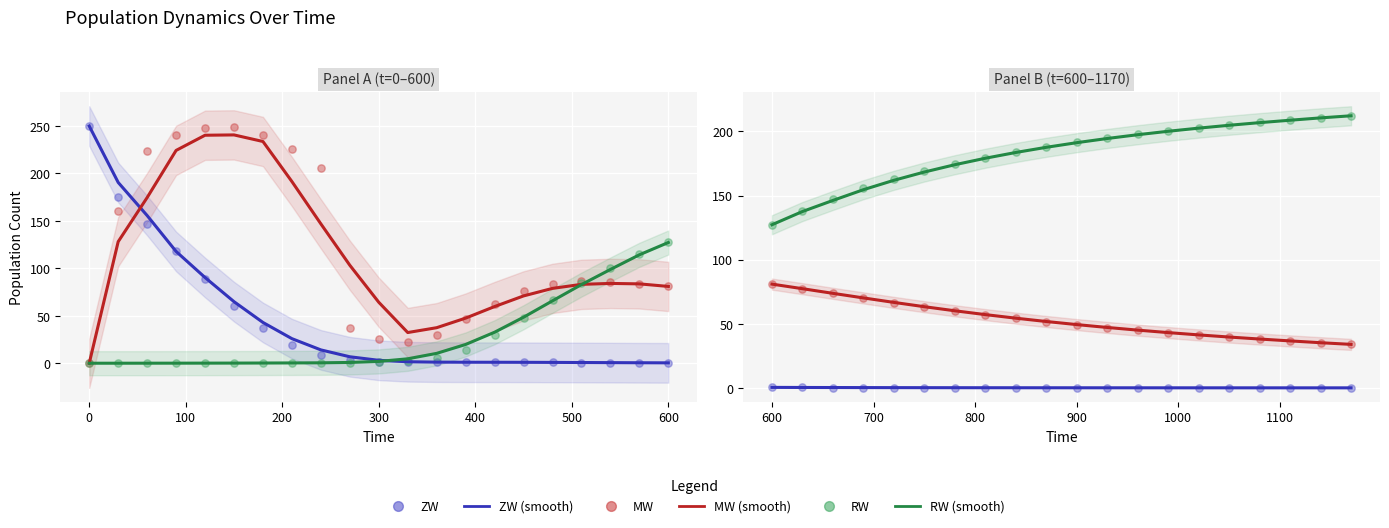

Which series has the largest total across all categories?

RW